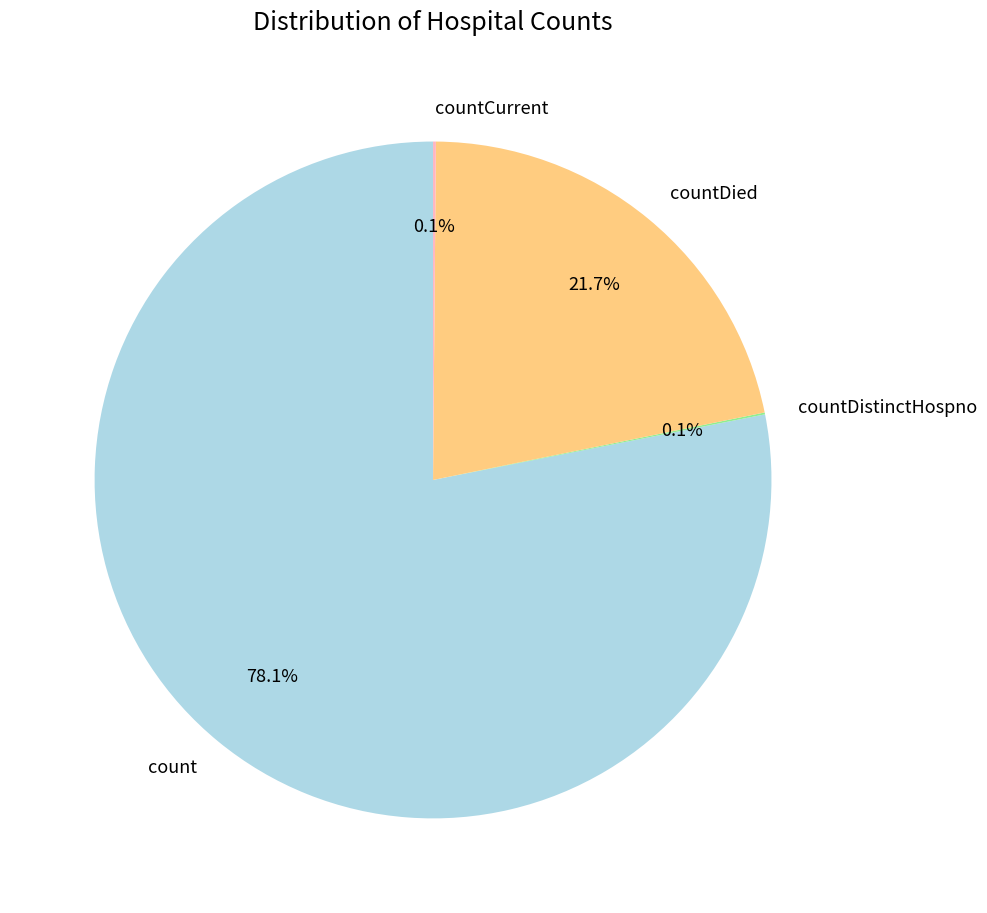

What percentage is NOT represented by count?

21.9%